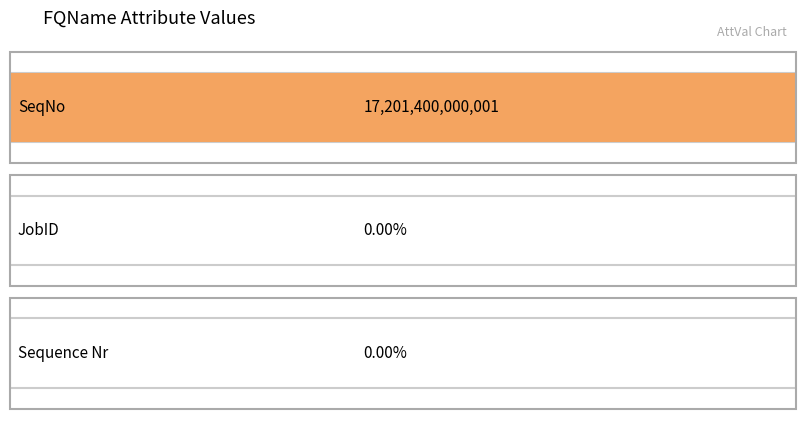

Rank the categories by value from highest to lowest.

SeqNo, JobID, Sequence Nr